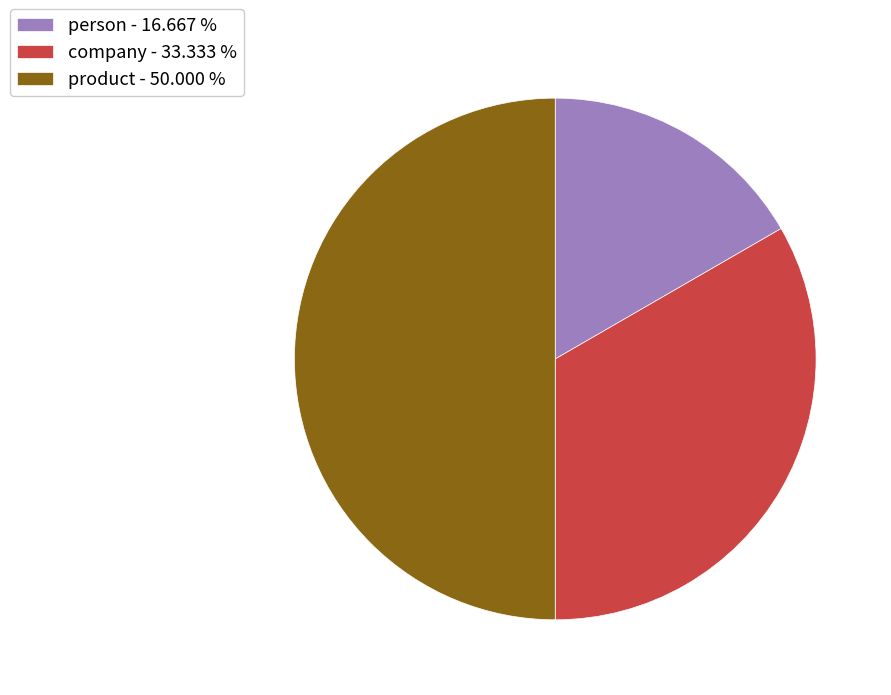

Rank the categories by value from lowest to highest.

person, company, product